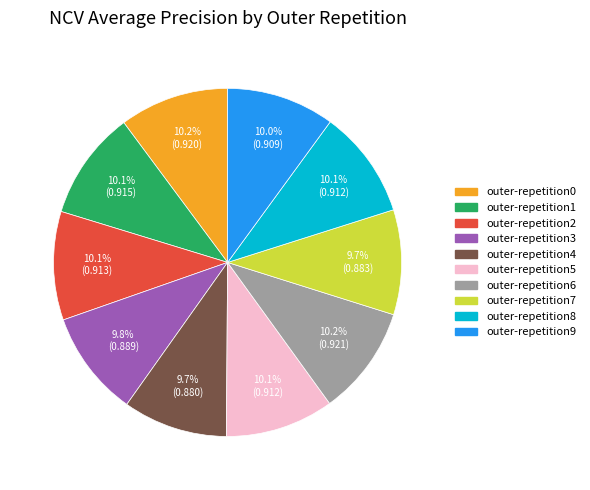

Is the sum of outer-repetition9 and outer-repetition2 greater than half?

No